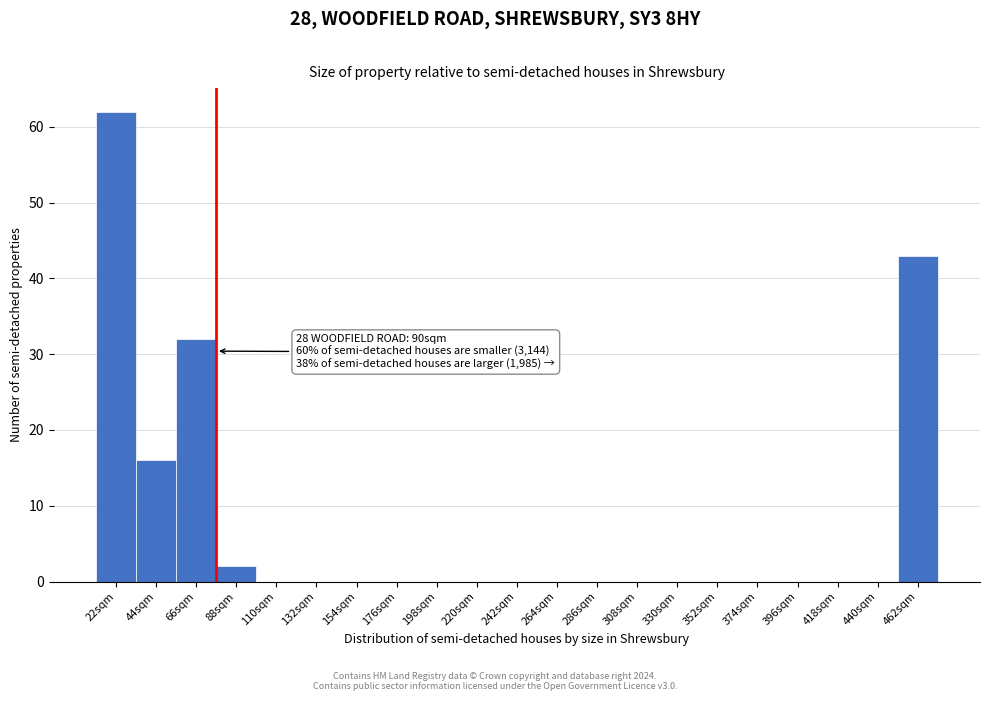

Reading left to right, list all the values displayed in this chart.

22sqm=62	44sqm=16	66sqm=32	88sqm=2	110sqm=0	132sqm=0	154sqm=0	176sqm=0	198sqm=0	220sqm=0	242sqm=0	264sqm=0	286sqm=0	308sqm=0	330sqm=0	352sqm=0	374sqm=0	396sqm=0	418sqm=0	440sqm=0	462sqm=43